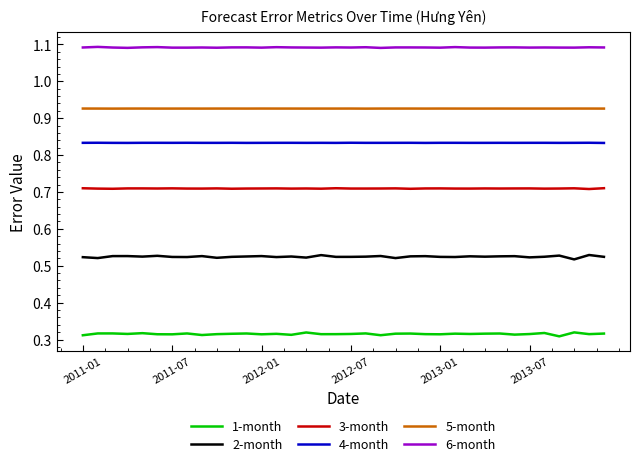

In 5-month, how many points are higher than both neighbors (excluding endpoints)?

11